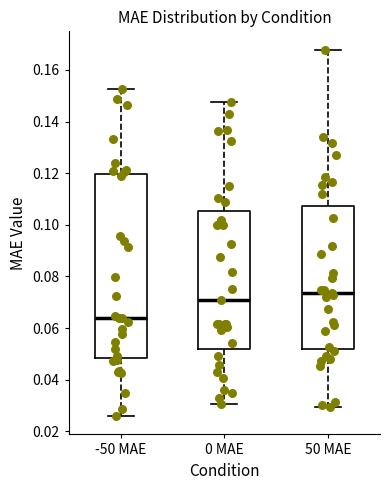

Which box is the tallest, from its lower edge to its upper edge?

-50 MAE